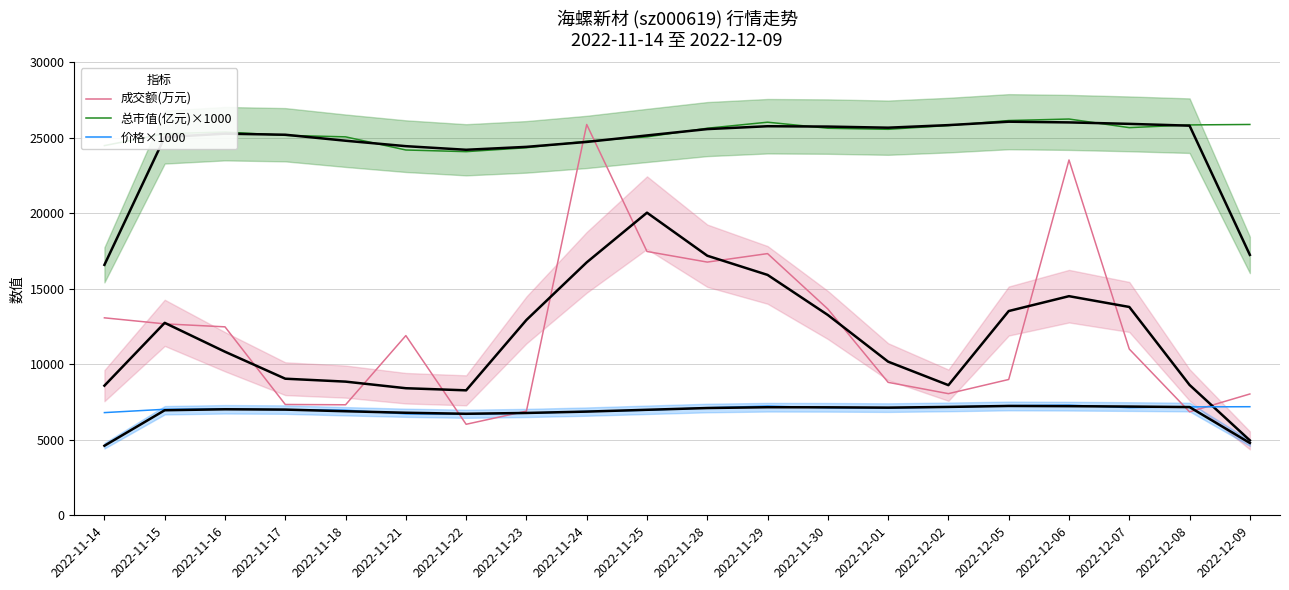

What is the maximum value for 成交额(万元)?

25879